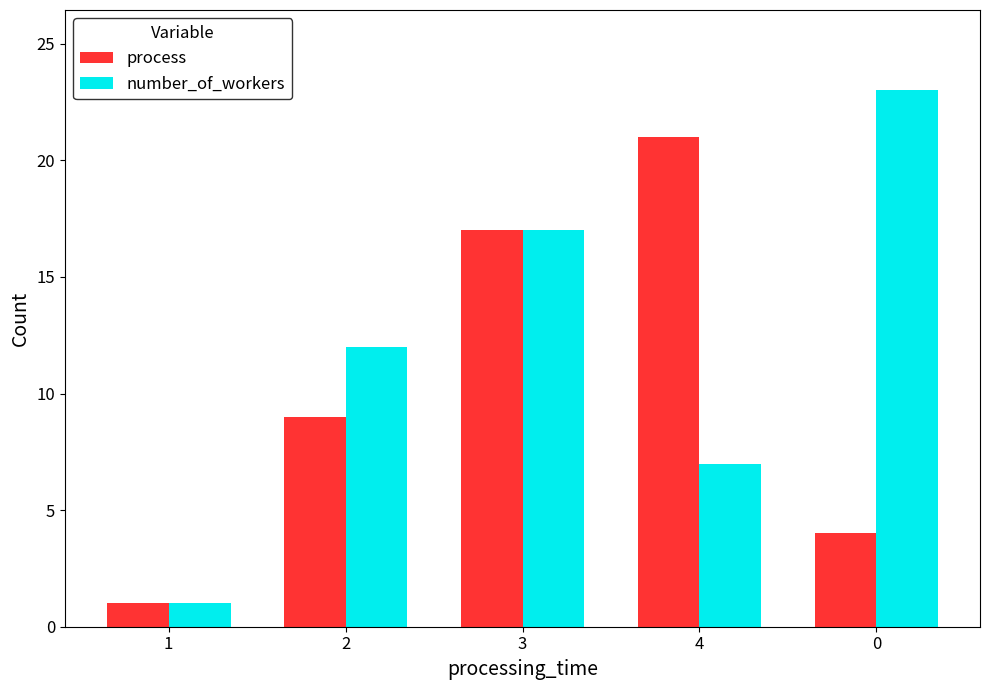

Which series has the largest range (max minus min)?

number_of_workers